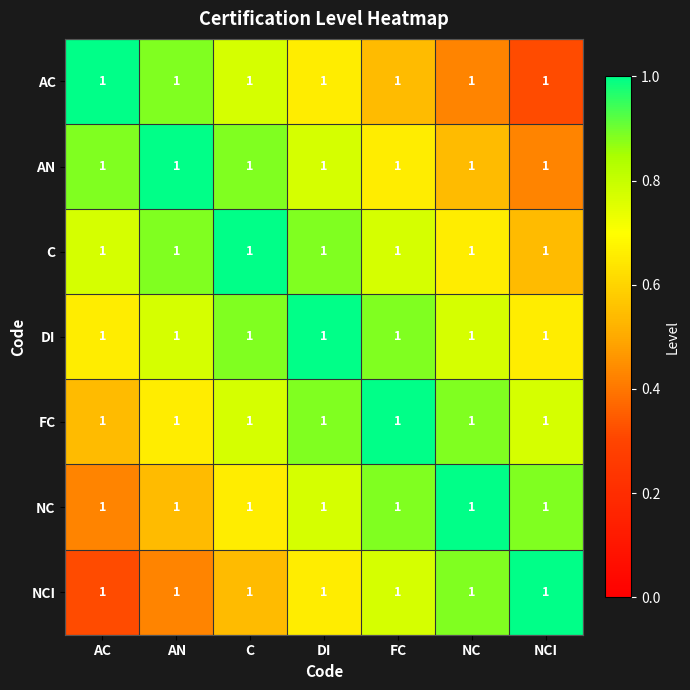

At how many categories does at least one series exceed 0?

7